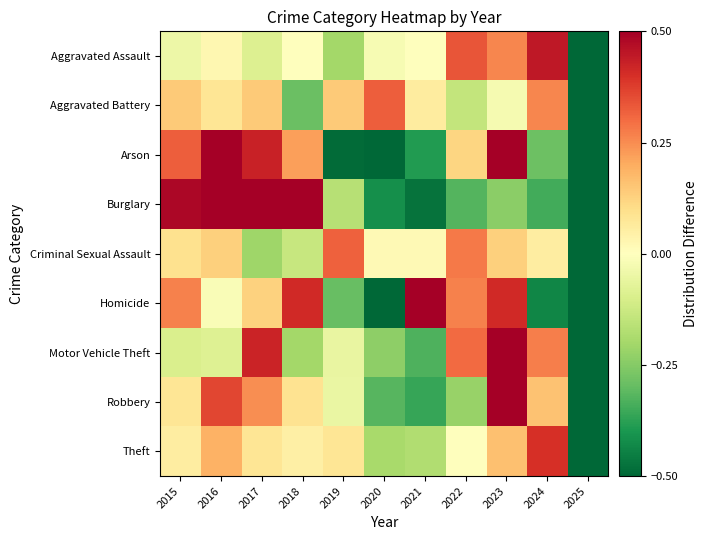

Between 2020 and 2025, which is larger?

2020